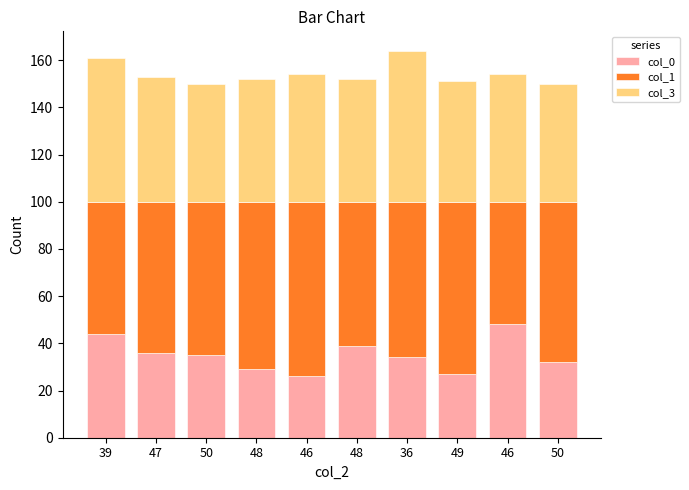

Count the number of categories in the chart.

10